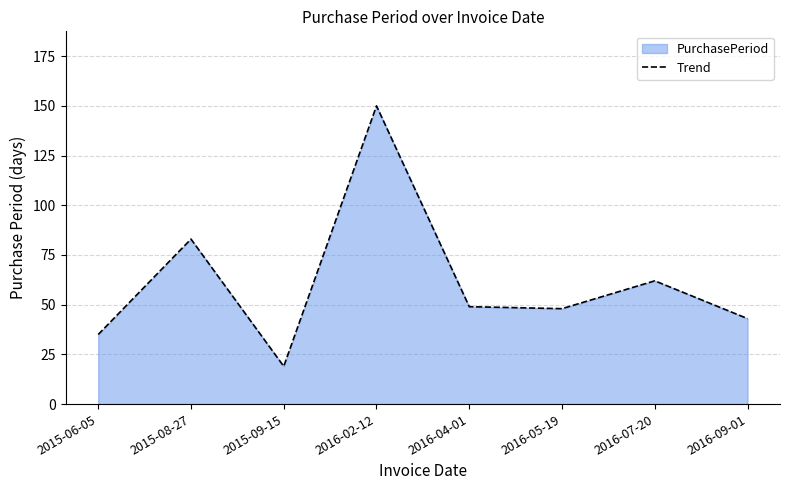

What is the greatest value displayed?

150